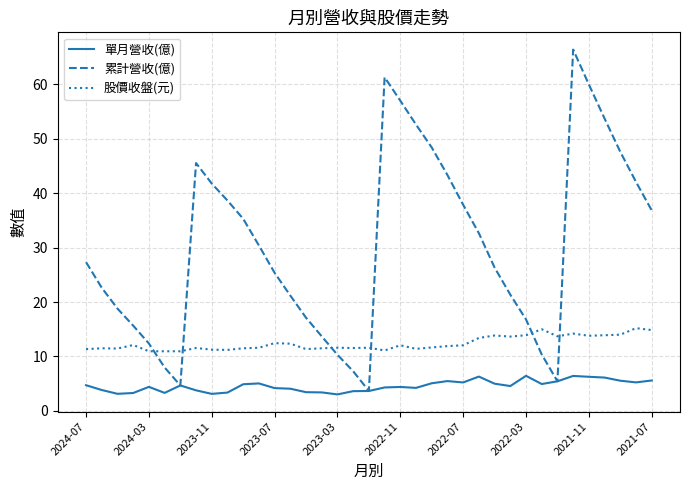

Which series has the largest total across all categories?

累計營收(億)